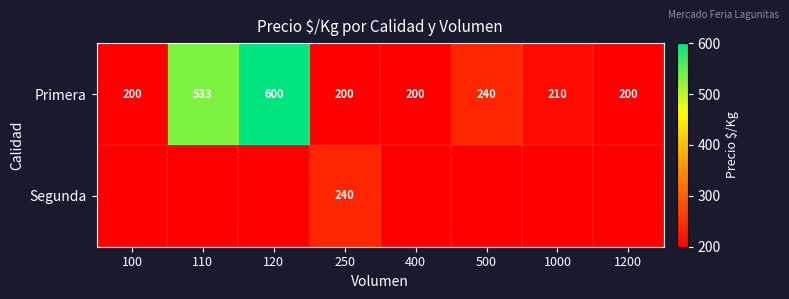

Which has a higher value, 1000 or 110?

110